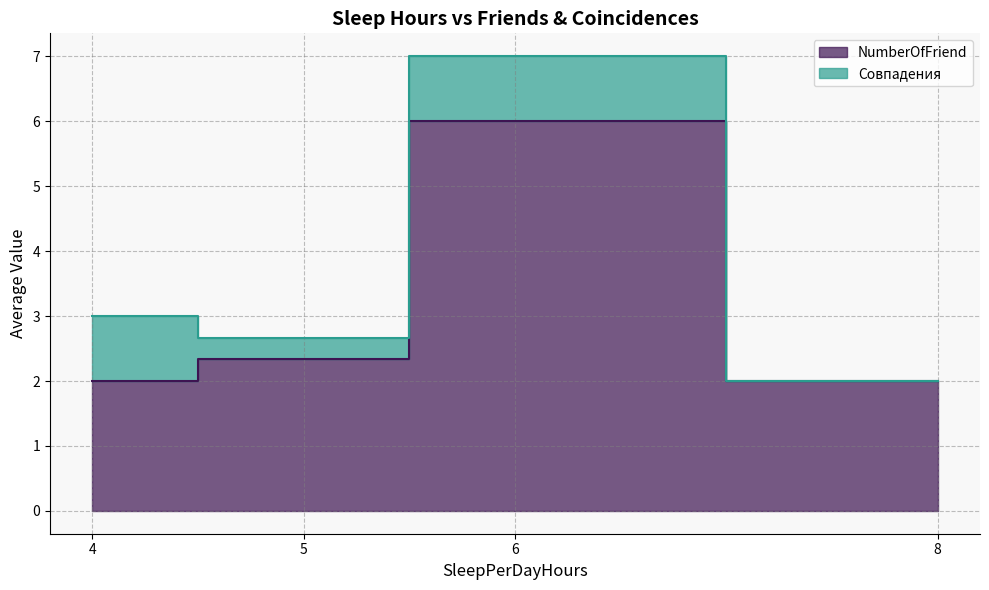

At which category does the chart reach its peak across all series?

6